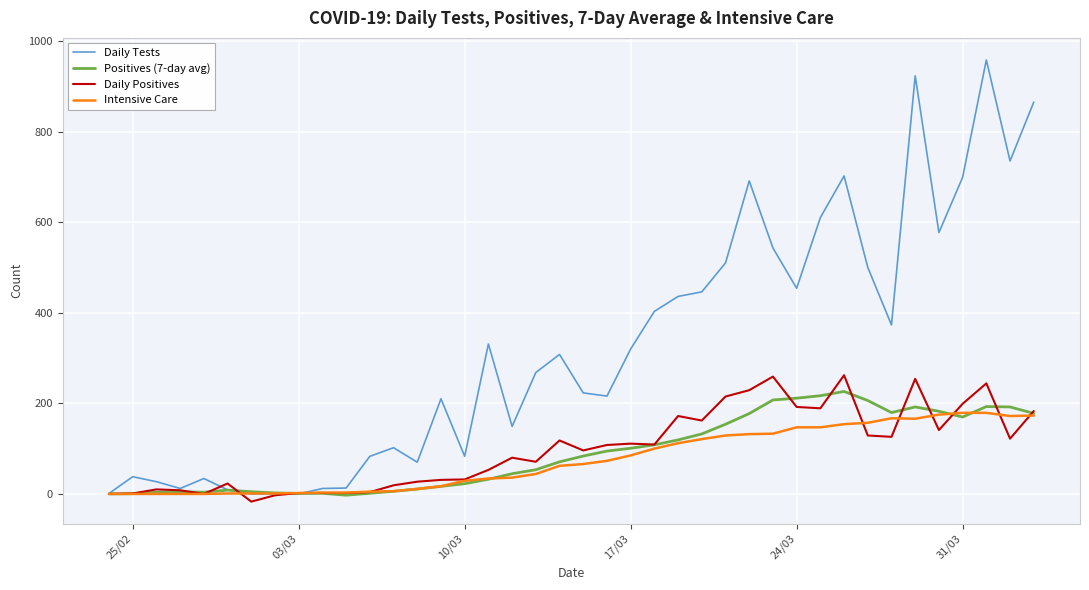

What is the greatest value displayed?

958.0